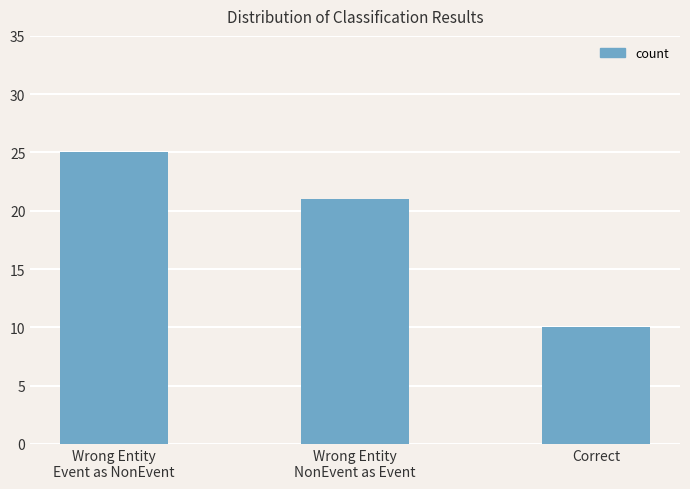

List the labels in order of value, largest first.

Wrong Entity
Event as NonEvent, Wrong Entity
NonEvent as Event, Correct